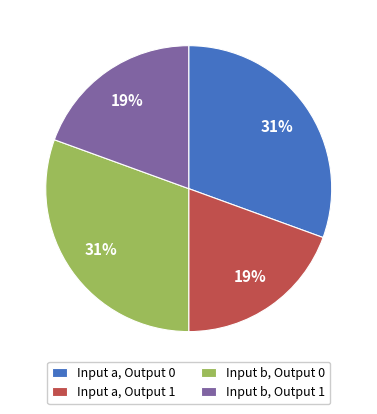

Is it true that Input b, Output 0 is 16% of the pie?

False